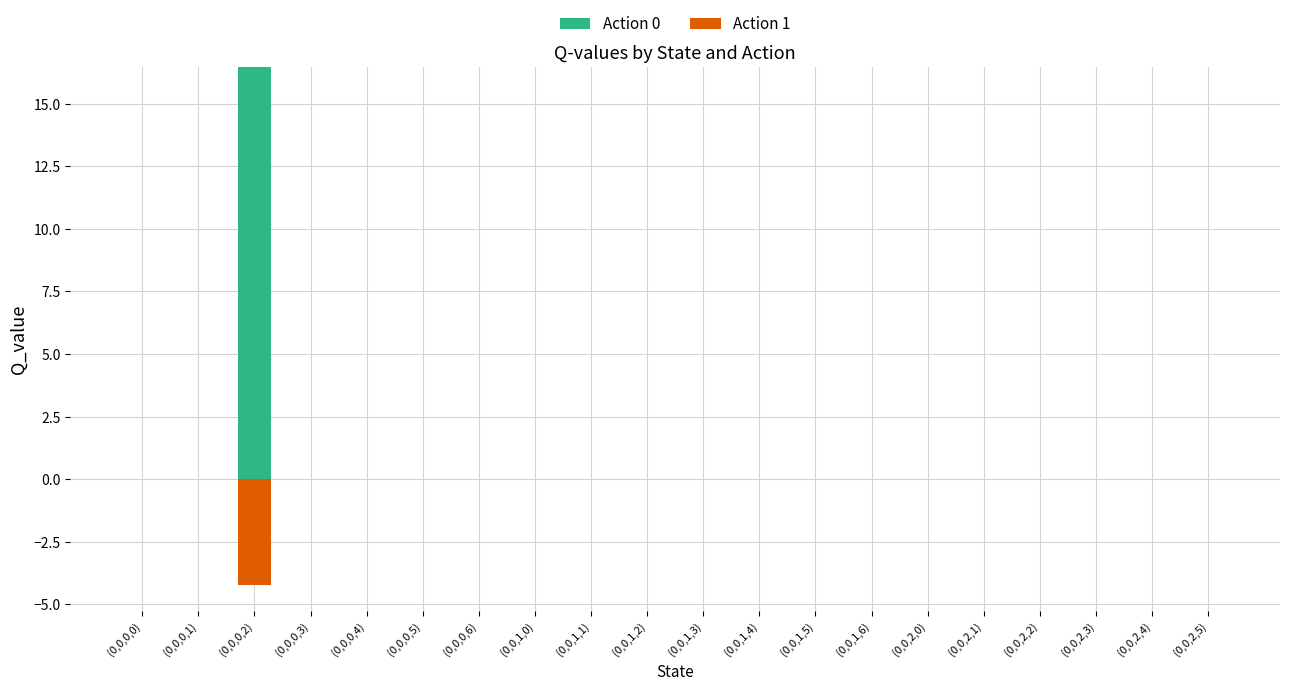

What is the greatest value displayed?

16.5